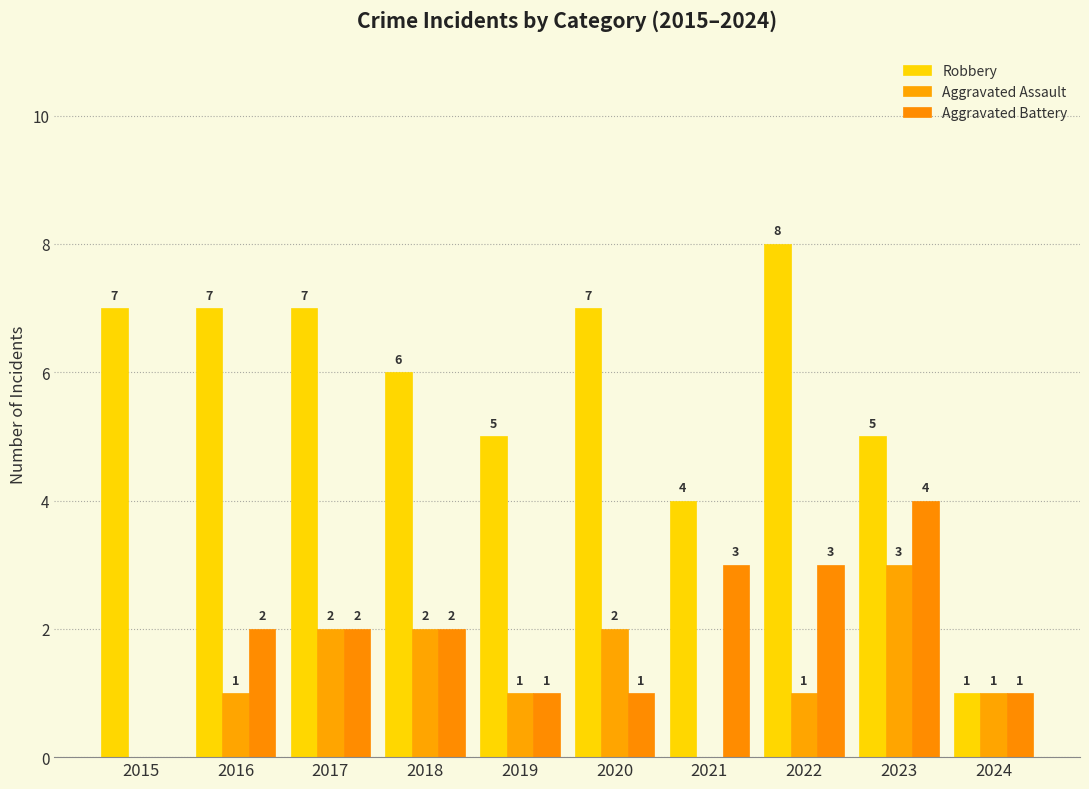

At how many categories does at least one series exceed 2?

9